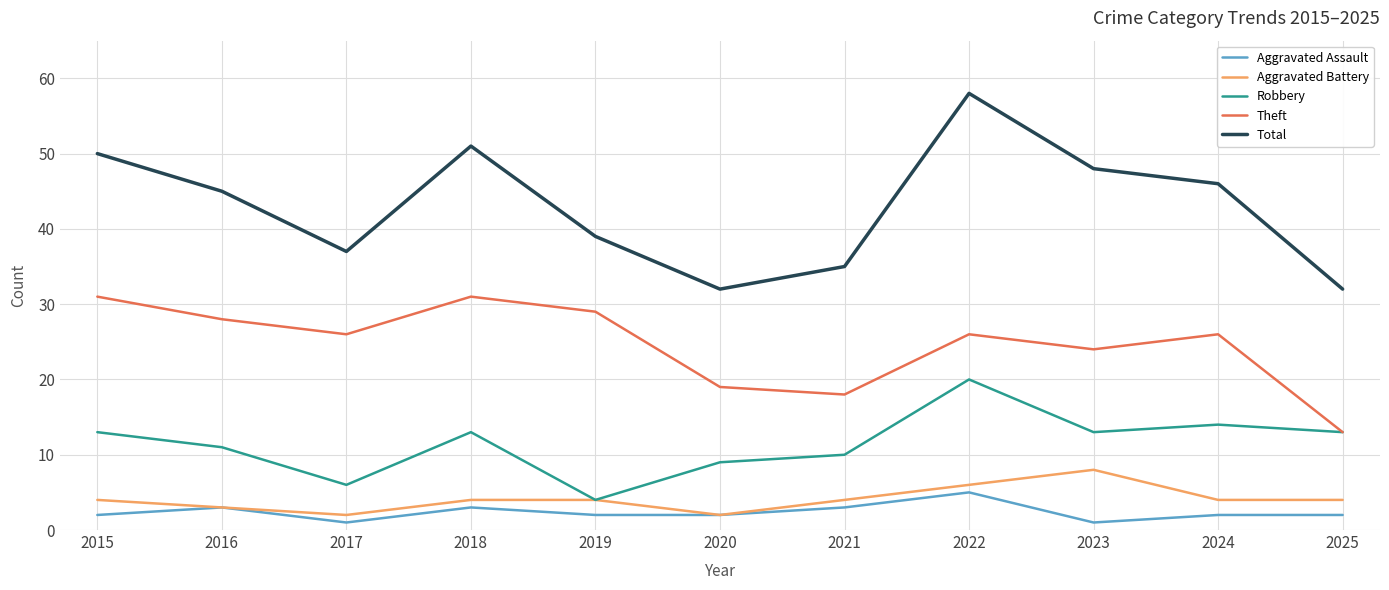

True or false: Theft and Aggravated Assault cross at least once.

False